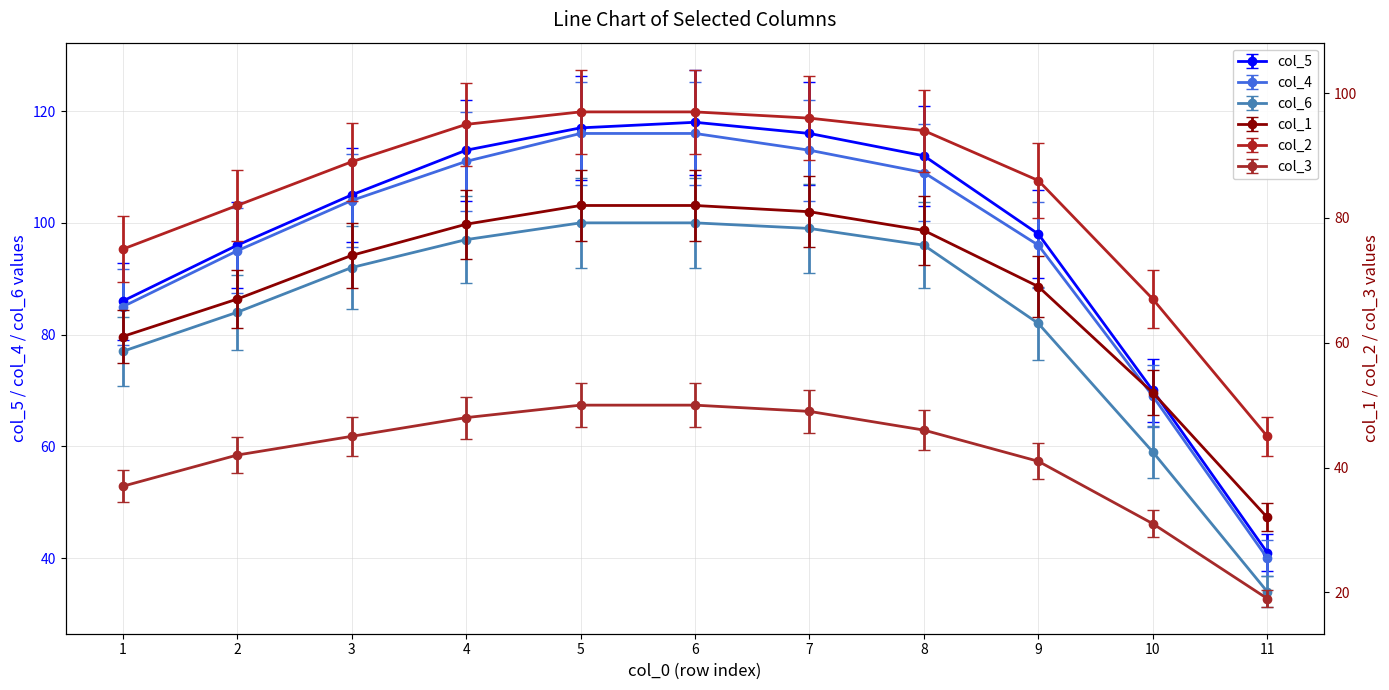

What is the value of the col_5 point at the 9th from the left?

98